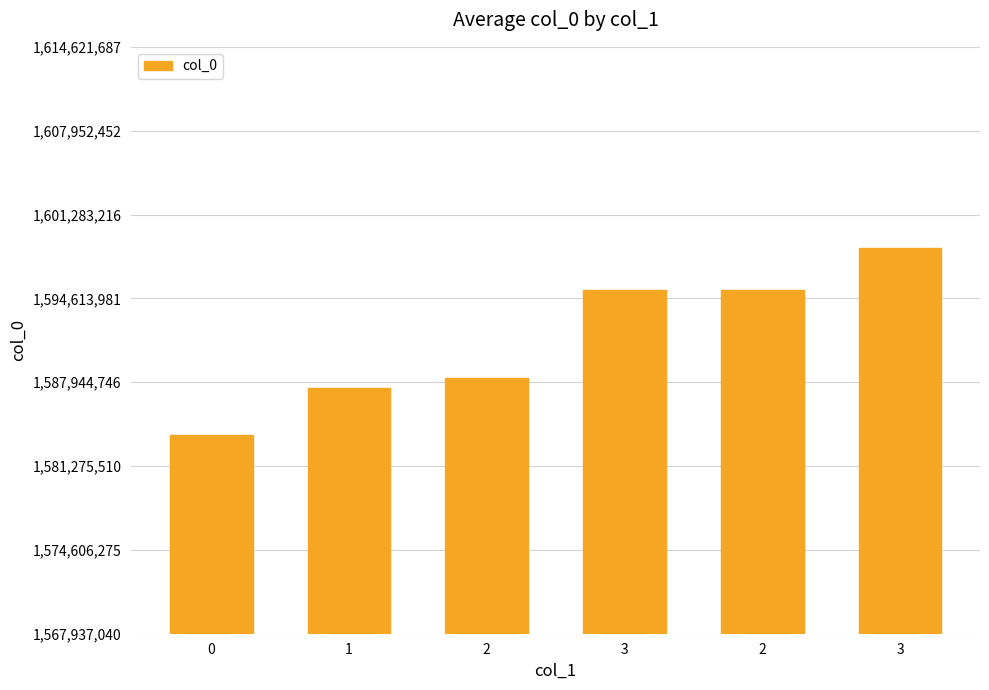

How many data points are less than 1595254828?

3